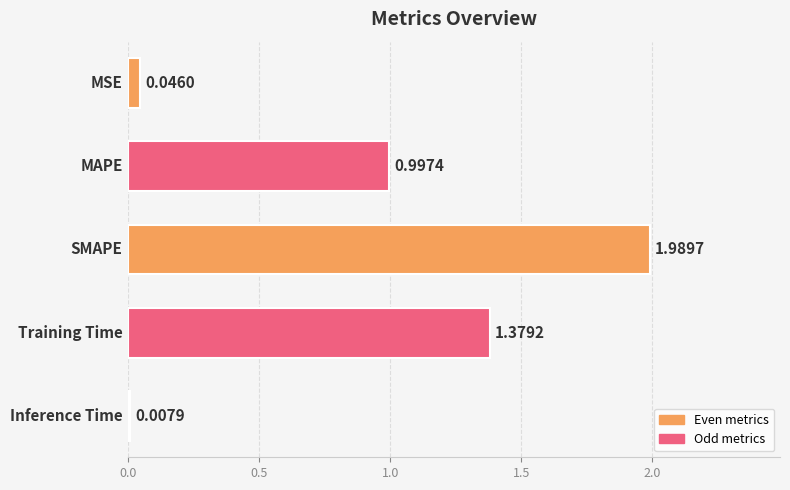

How many bars are there in total?

5